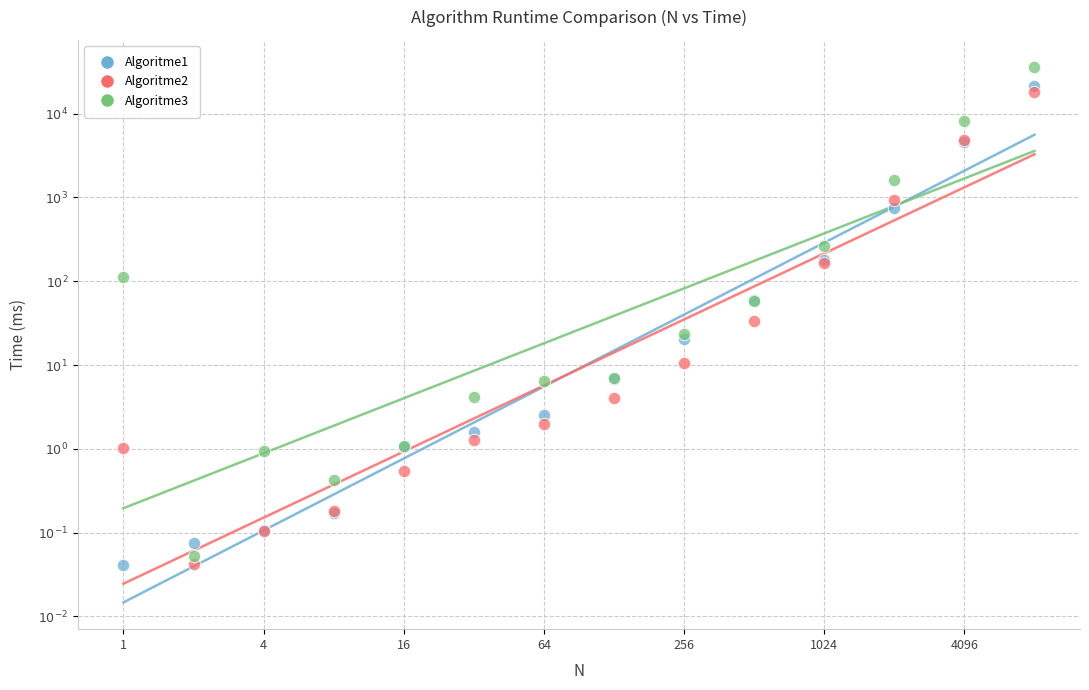

What are all the series names shown in the legend?

Algoritme1, Algoritme2, Algoritme3